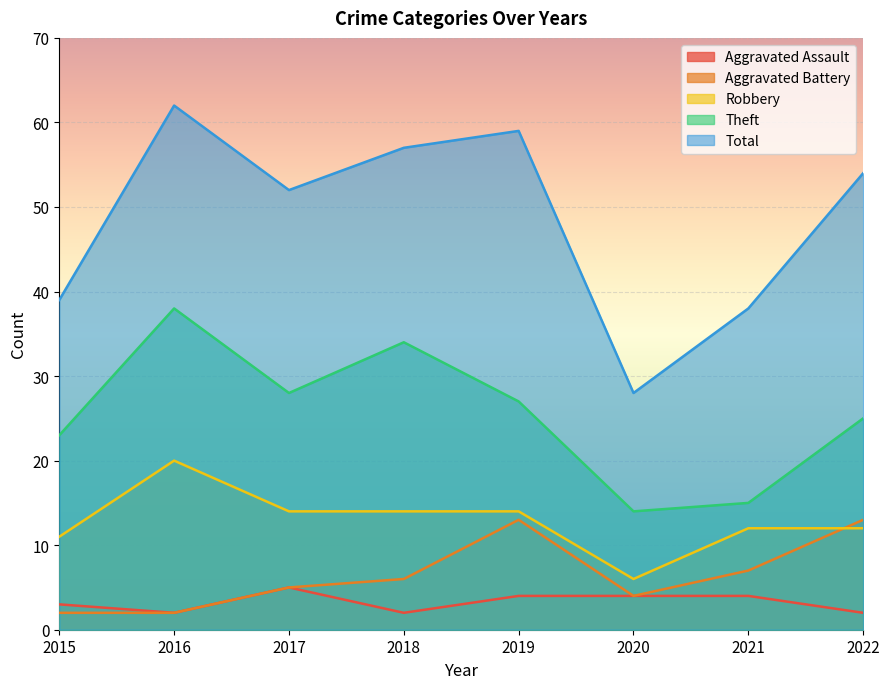

Which series changed the most between 2016 and 2018?

Robbery